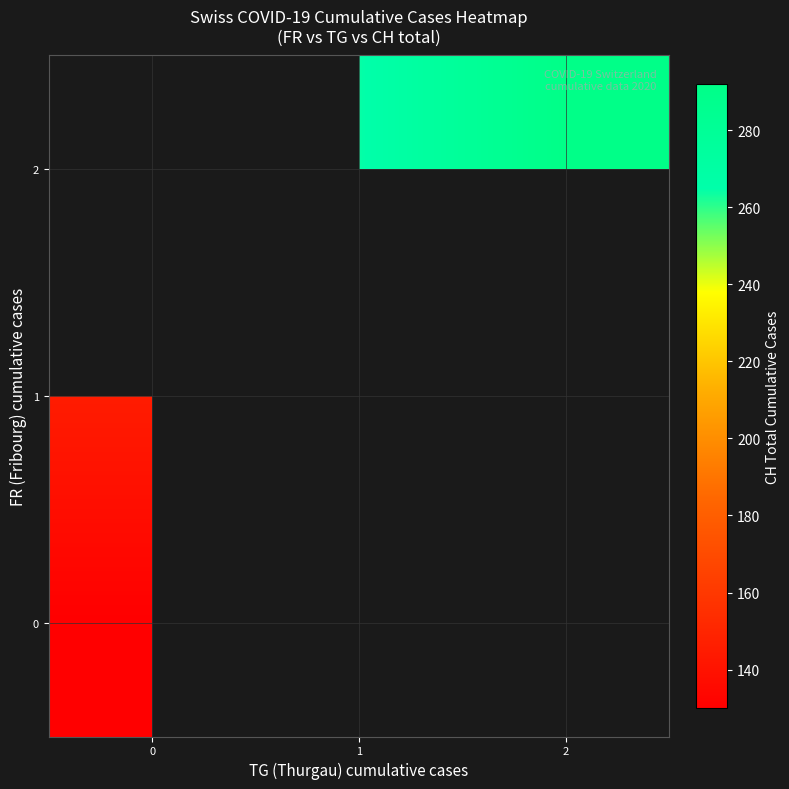

What is the greatest value displayed?

292.0